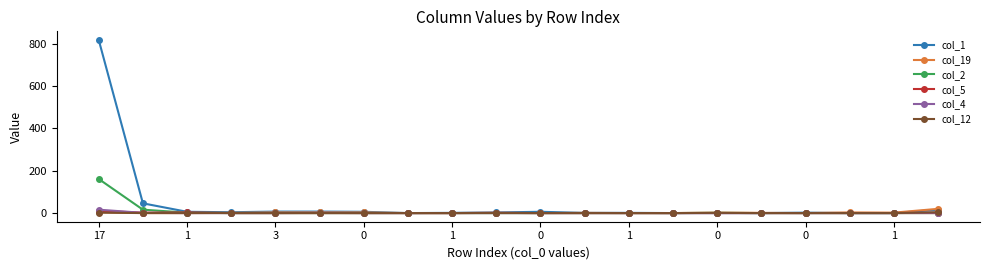

Which series has the widest spread of values?

col_1